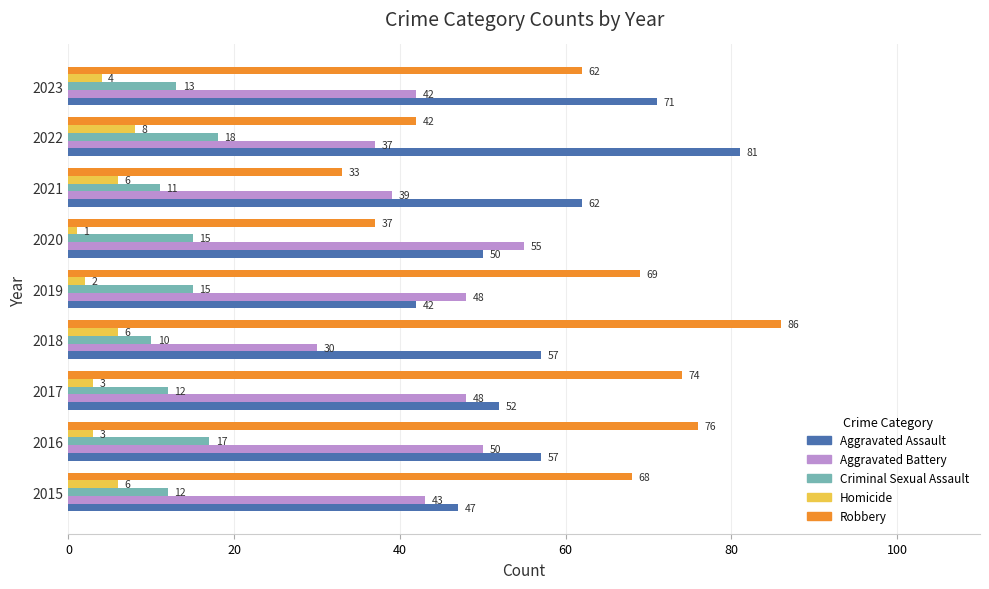

How many values in the Homicide series are below 4?

4